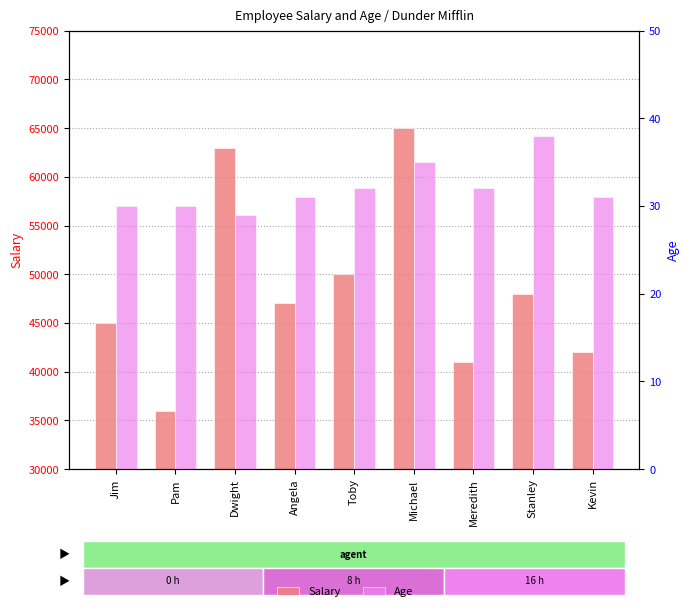

Reading left to right, list all the values displayed in this chart.

Salary: 45000	36000	63000	47000	50000	65000	41000	48000	42000
Age: 30	30	29	31	32	35	32	38	31